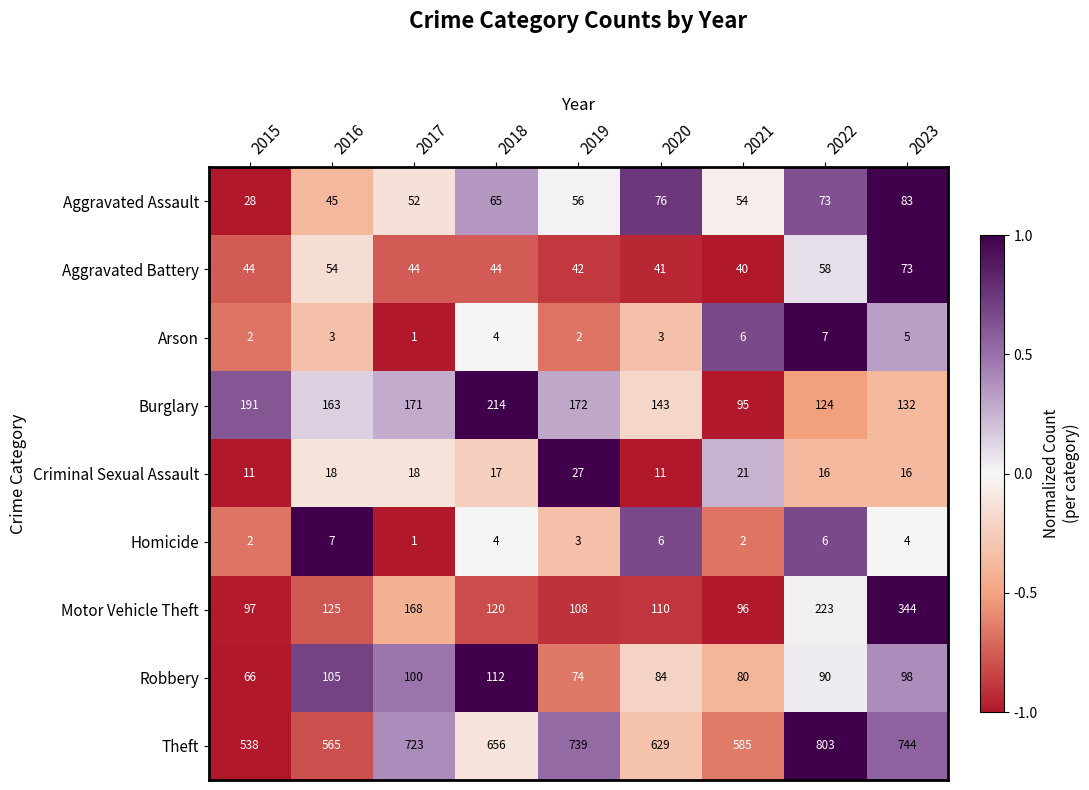

What value does the Robbery series have at 2021?

80